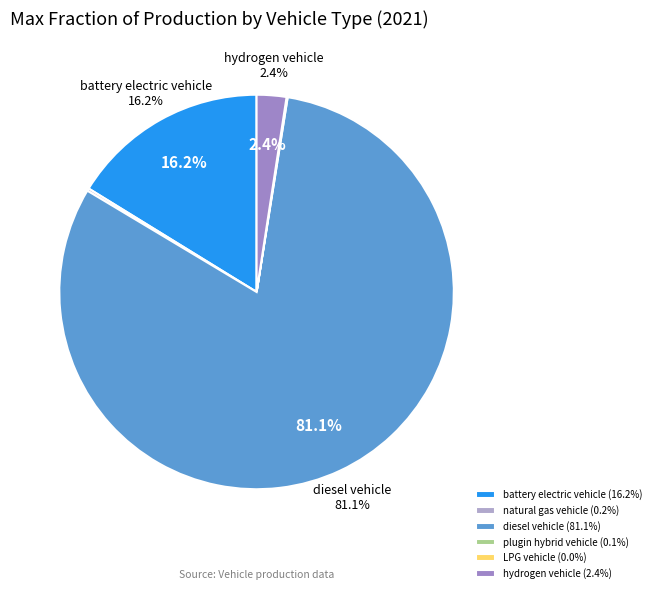

Rank the categories by value from lowest to highest.

LPG vehicle, plugin hybrid vehicle, natural gas vehicle, hydrogen vehicle, battery electric vehicle, diesel vehicle